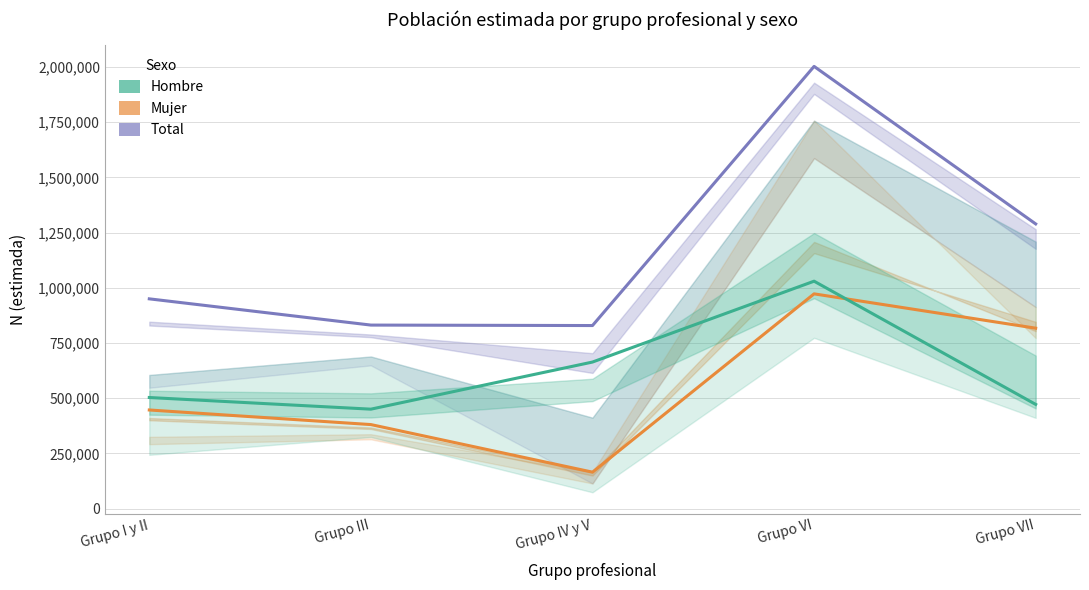

Is this an area chart (filled region under the line)?

No